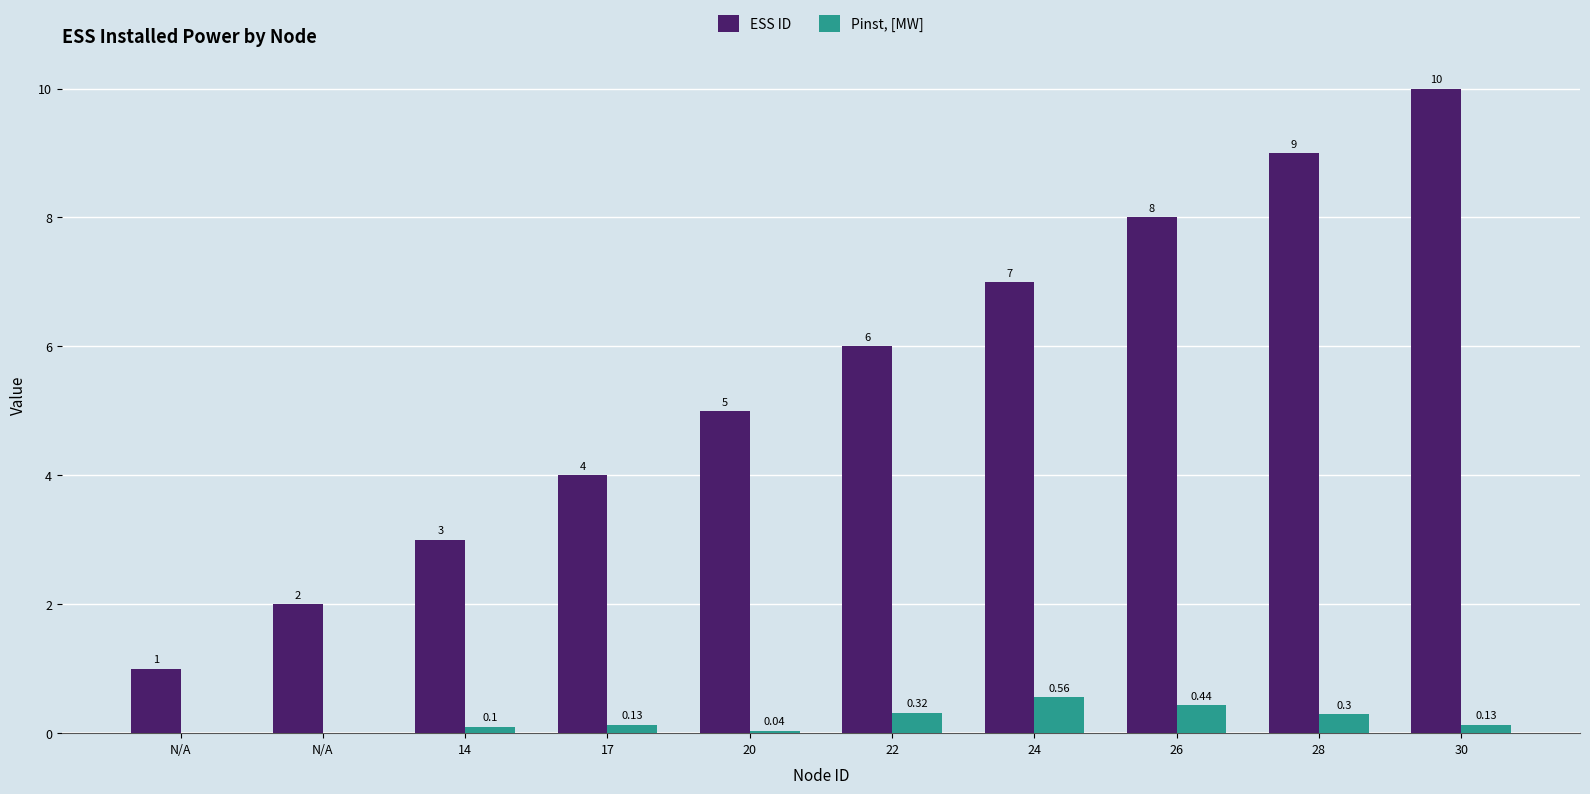

At which category does the chart reach its peak across all series?

30